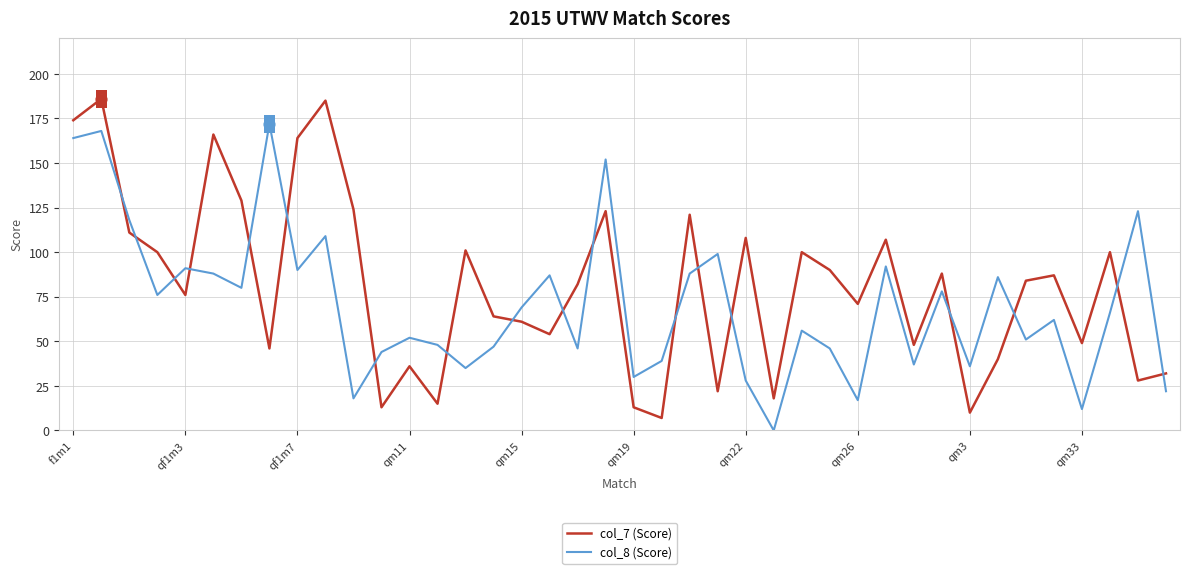

Which series has the largest total across all categories?

col_7 (Score)